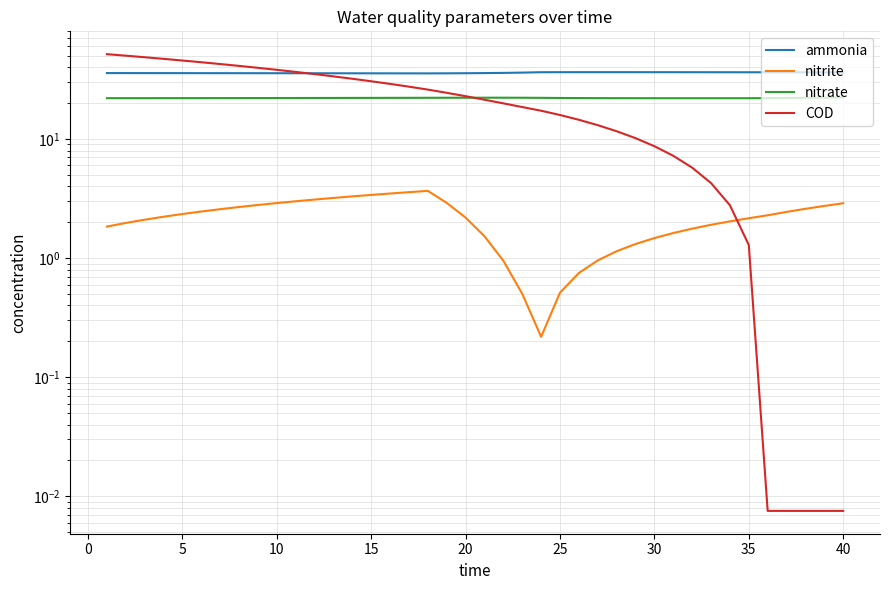

The ammonia series shows 62.5 at 31. True or false?

False